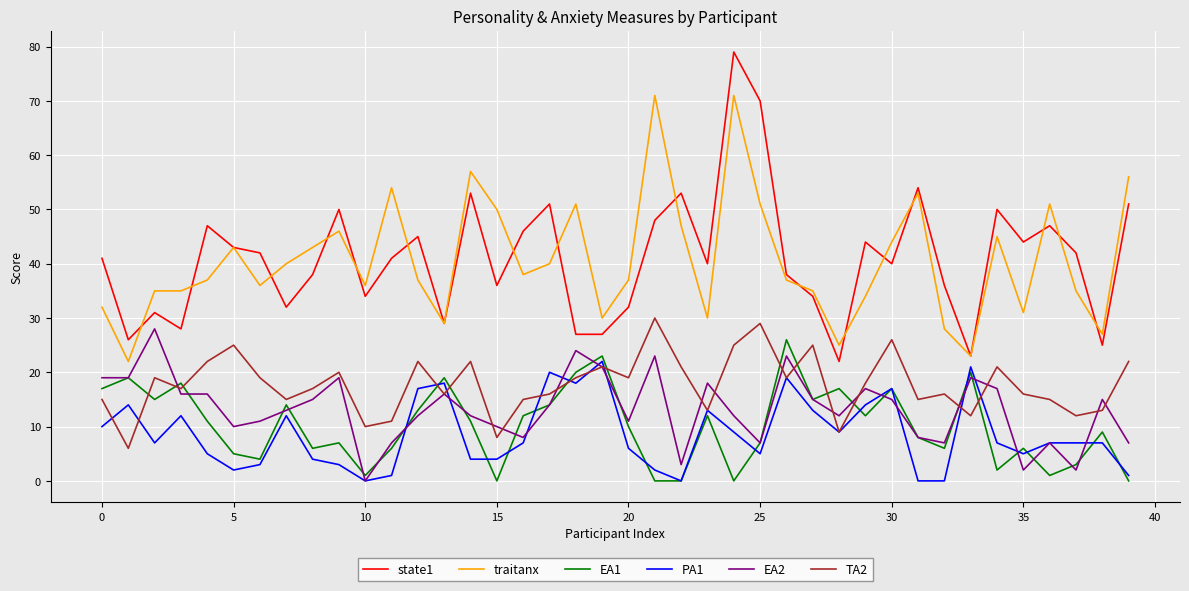

Which series has the widest spread of values?

state1